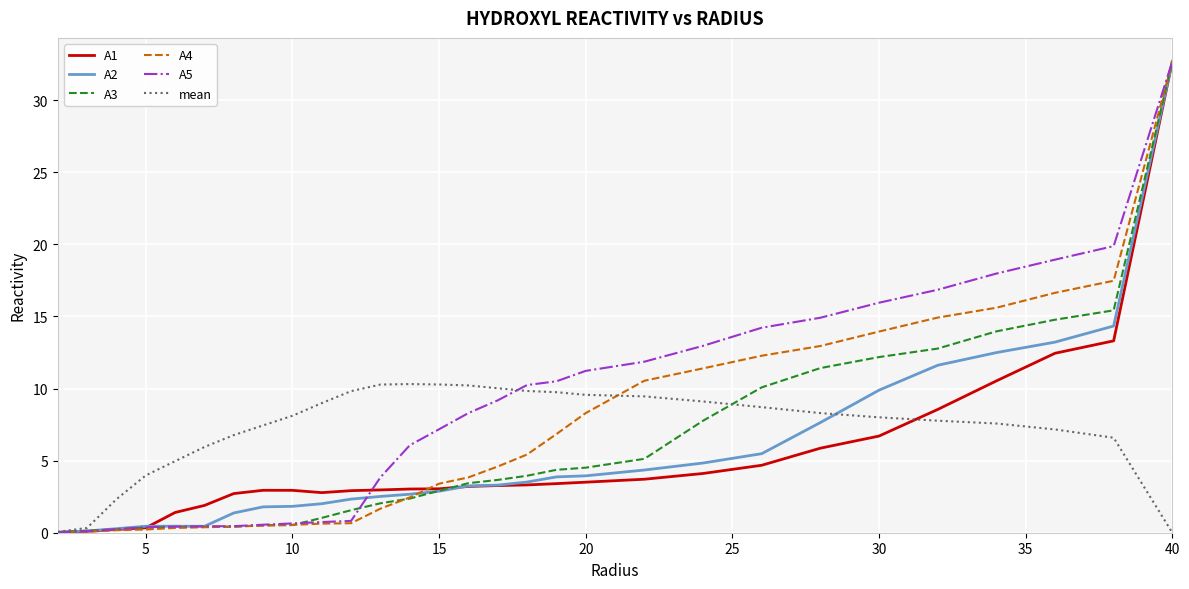

What is the greatest value displayed?

32.7